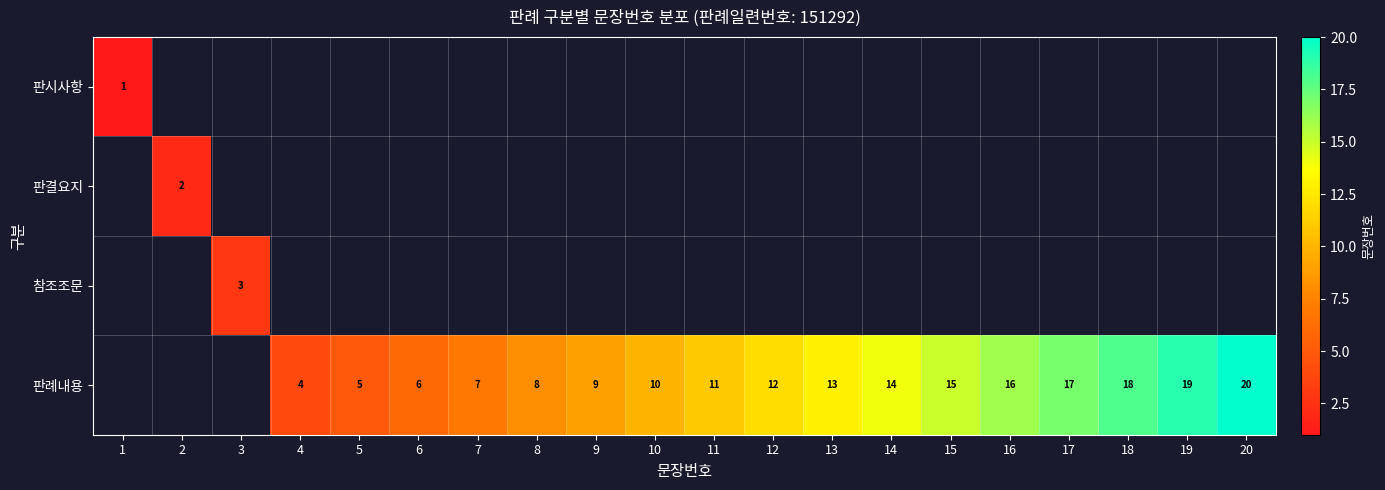

Is it true that 판례내용 equals 18 at 18?

True